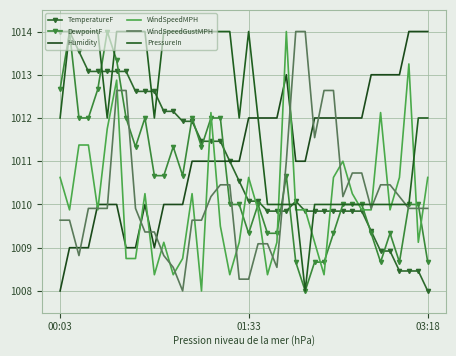

What is the sum of all WindSpeedMPH values?

40404.0